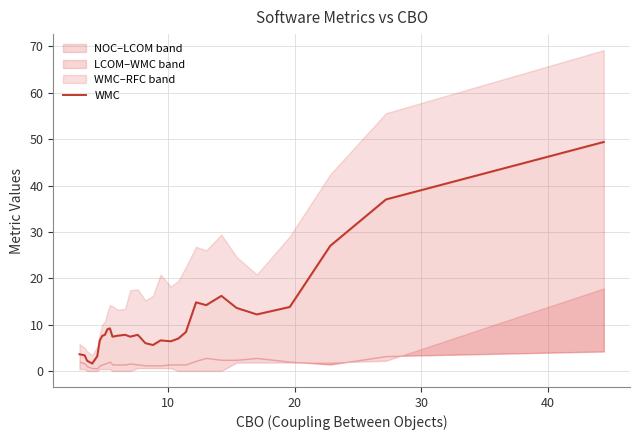

How many data points are less than 7?

10